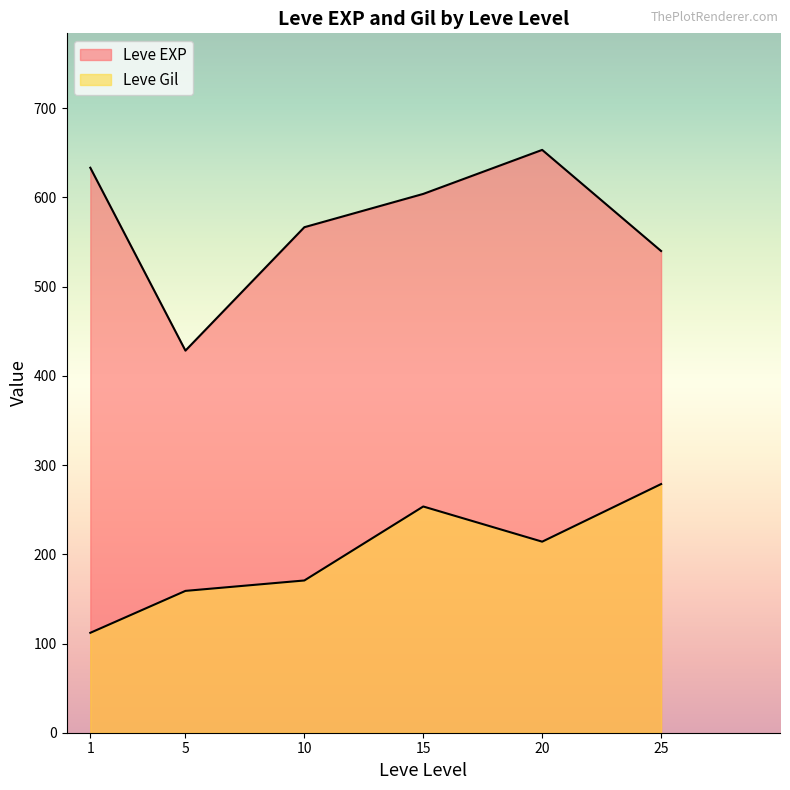

Rank the series by their average value, from lowest to highest.

Leve Gil, Leve EXP